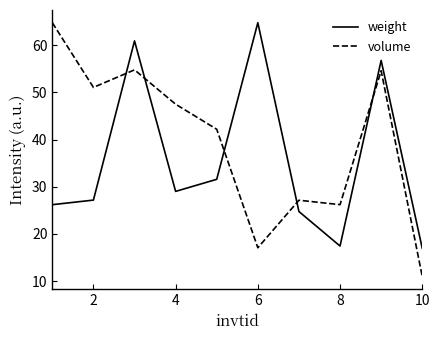

What is the difference between the maximum and minimum values in the weight series?

47.8